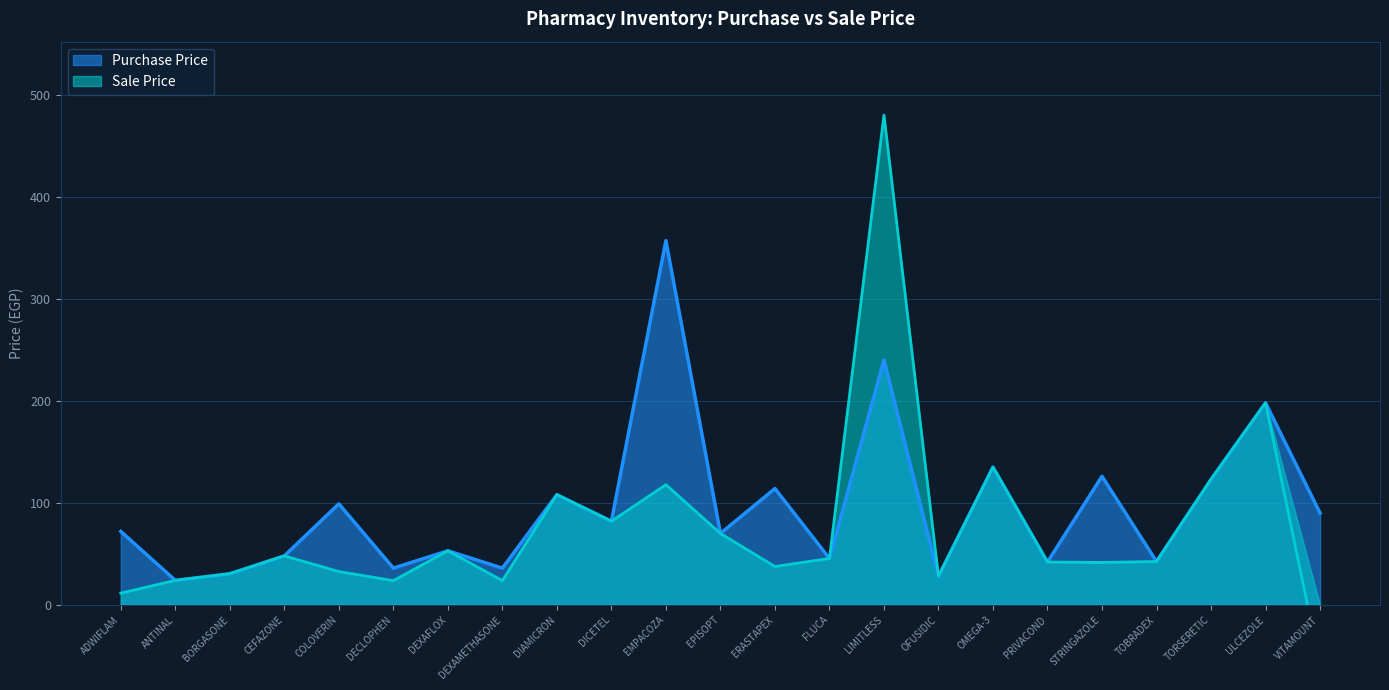

True or false: Sale Price and Purchase Price cross at least once.

False